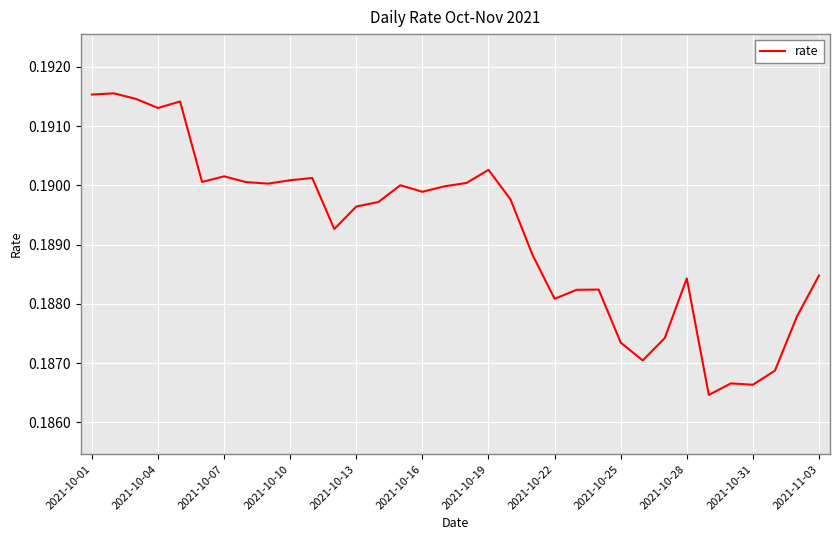

The chart shows a value of 0.3 at 2021-10-22. True or false?

False